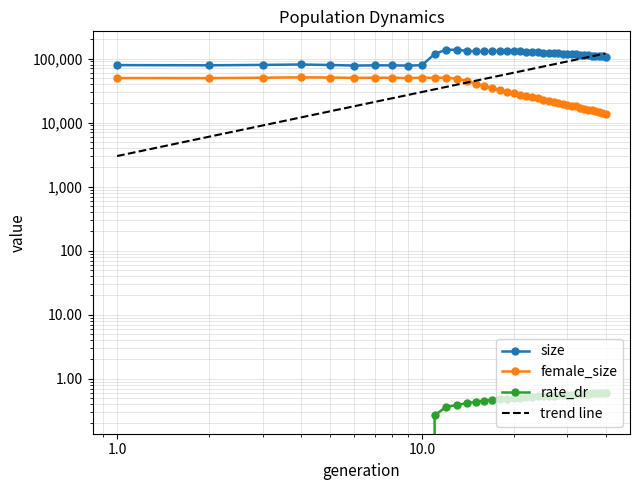

True or false: rate_dr and female_size cross at least once.

False